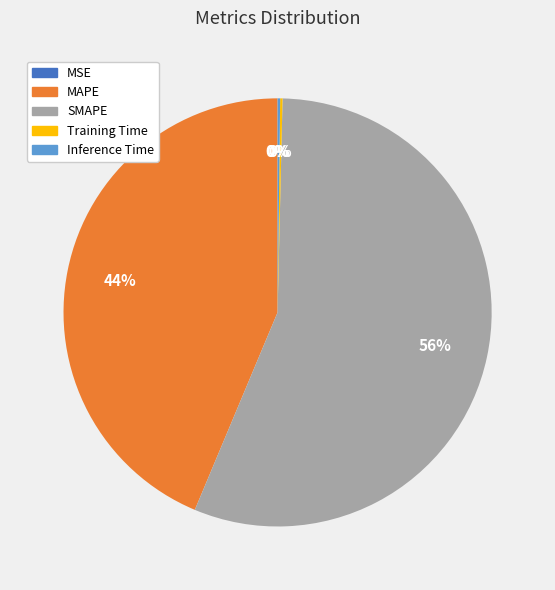

Which slice is the largest?

SMAPE